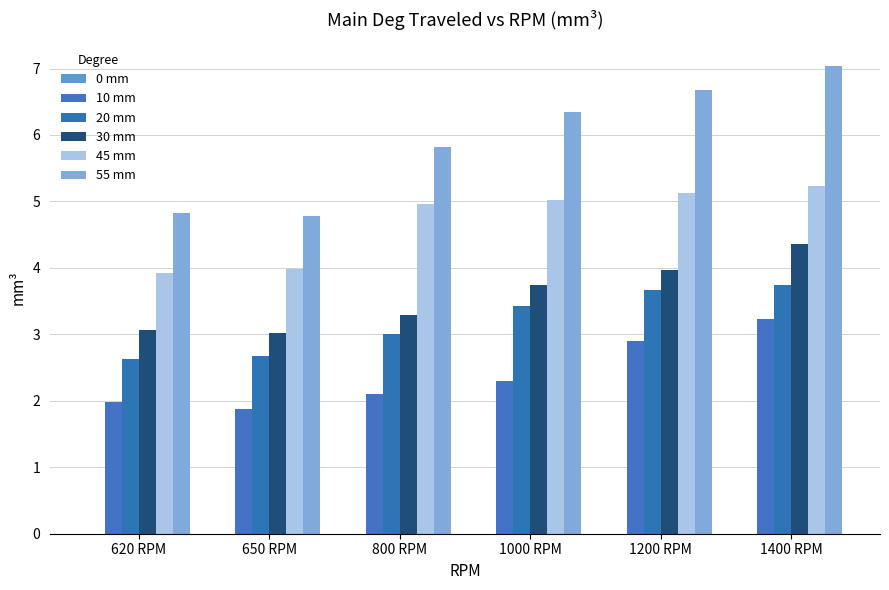

Rank the categories by 20 mm value from lowest to highest.

620 RPM, 650 RPM, 800 RPM, 1000 RPM, 1200 RPM, 1400 RPM